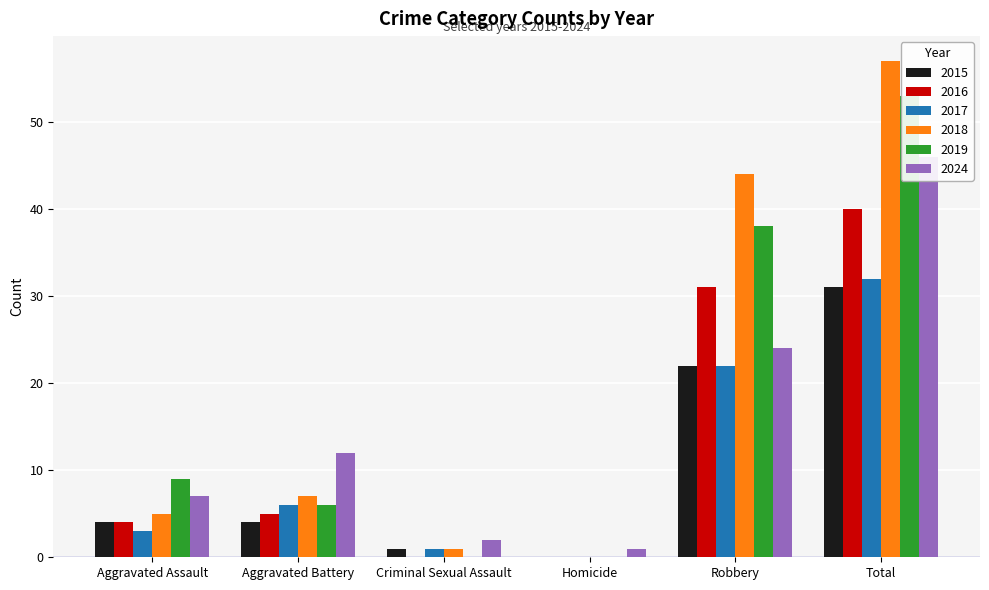

How many distinct data groups are displayed?

6